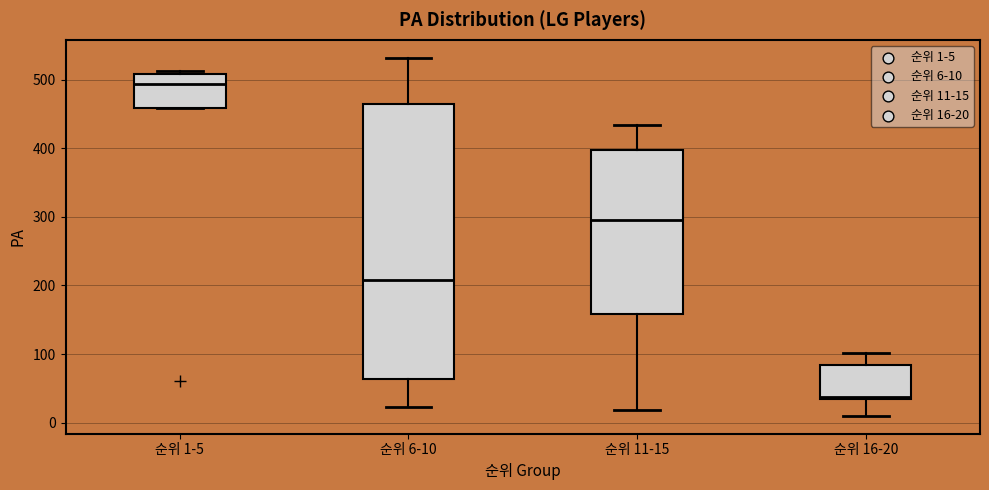

Reading left to right, transcribe this box plot: for each box, give where its median line is, the range the box spans, and where its two whiskers end, as read against the y-axis. The values are not printed on the chart, so give them approximately, as read against the axis.

순위 1-5: median 490, box 460 to 510, whiskers 460 to 510
순위 6-10: median 210, box 60 to 460, whiskers 20 to 530
순위 11-15: median 300, box 160 to 400, whiskers 20 to 430
순위 16-20: median 40, box 30 to 80, whiskers 10 to 100